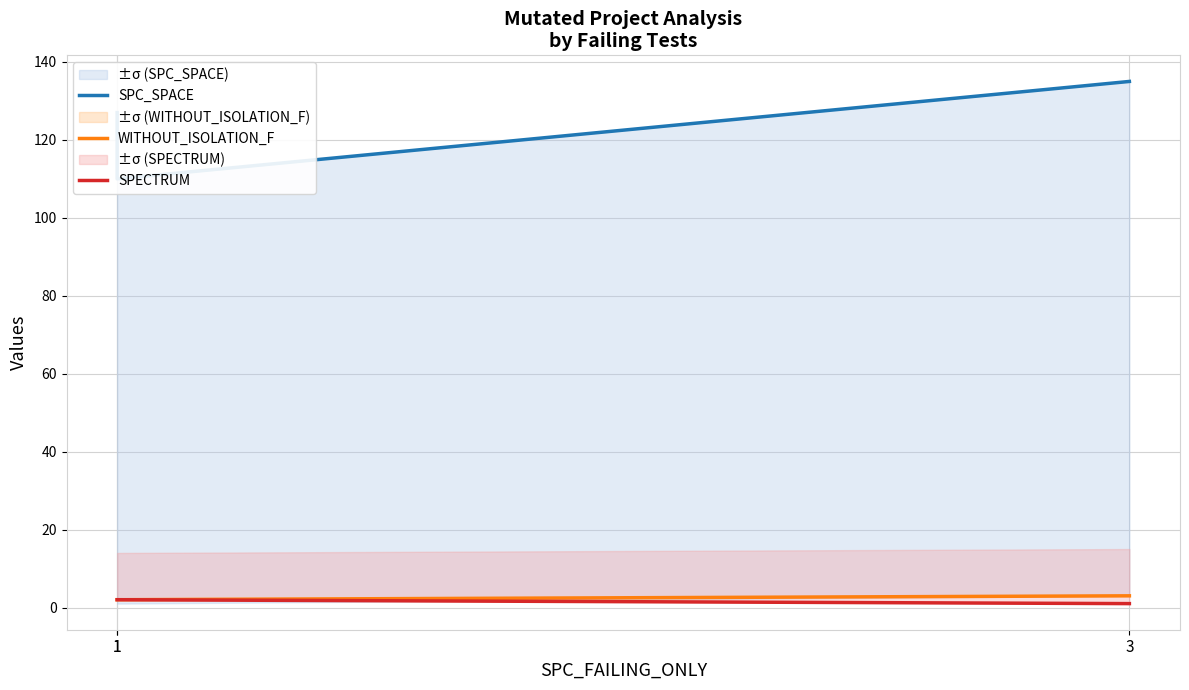

What are all the series names shown in the legend?

SPC_SPACE, WITHOUT_ISOLATION_F, SPECTRUM